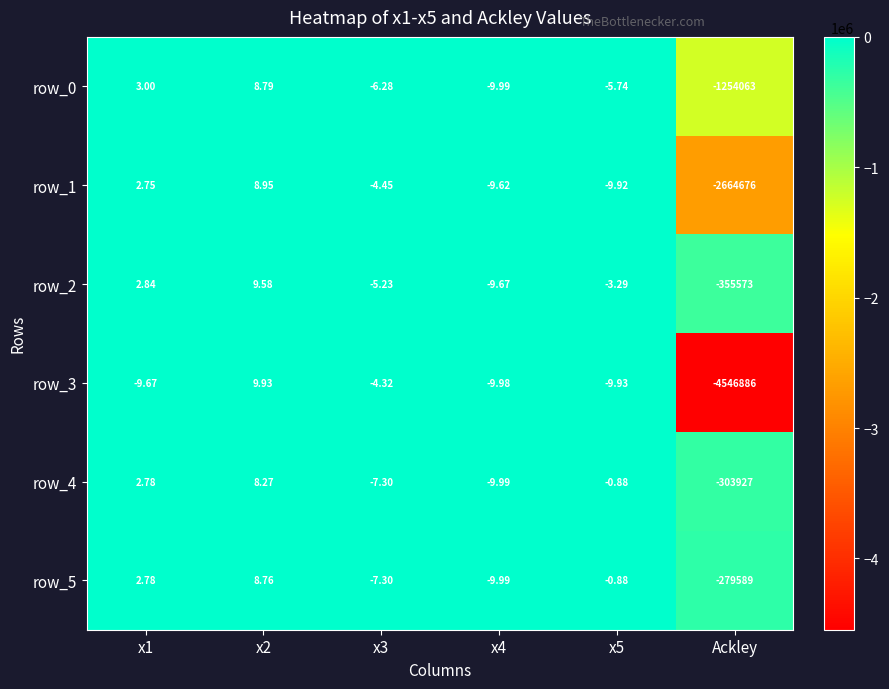

Rank the series at x2 from lowest to highest value.

row_4, row_5, row_0, row_1, row_2, row_3